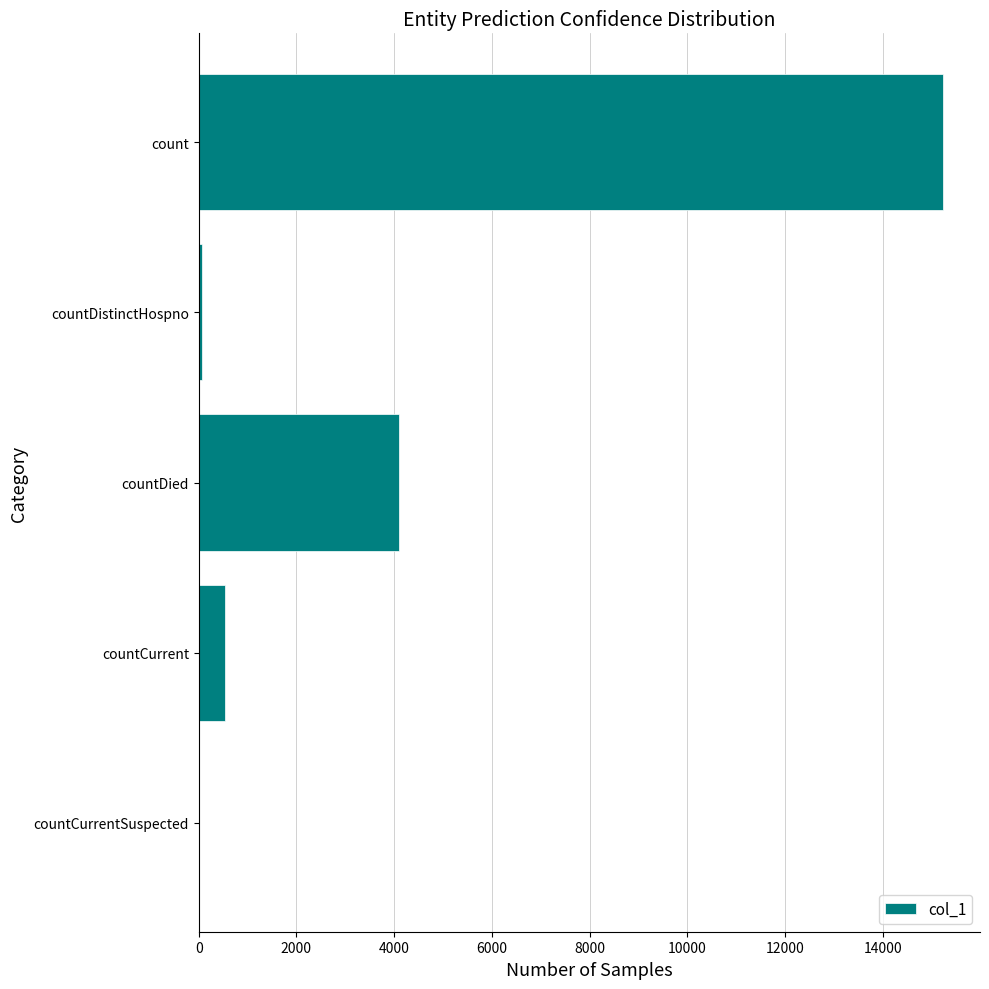

Between countDistinctHospno and count, which is larger?

count